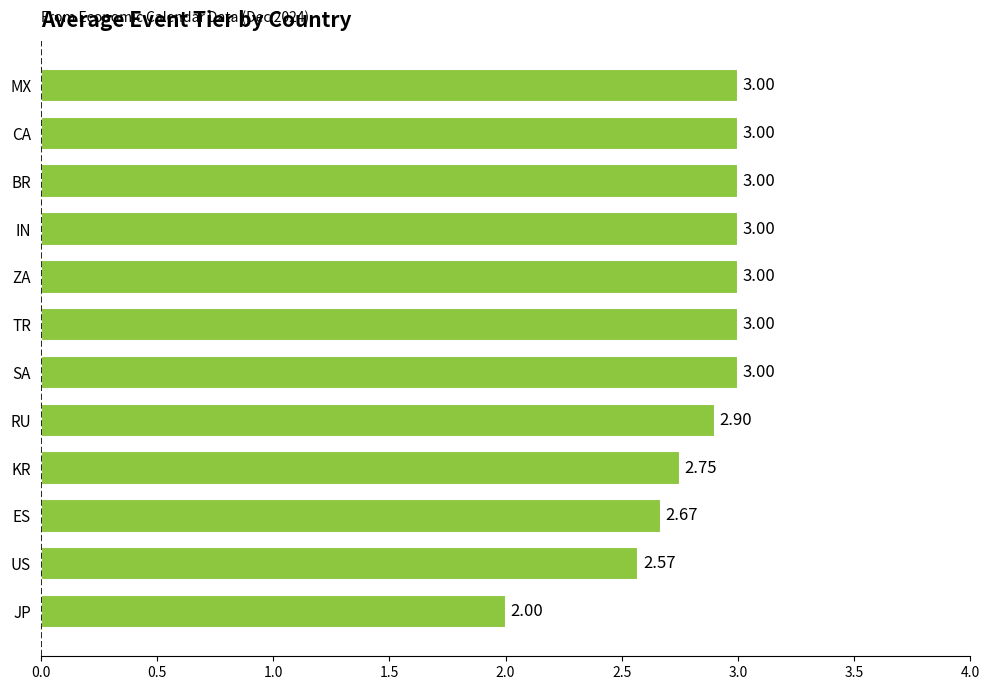

What is the difference between the second highest and minimum values?

1.0